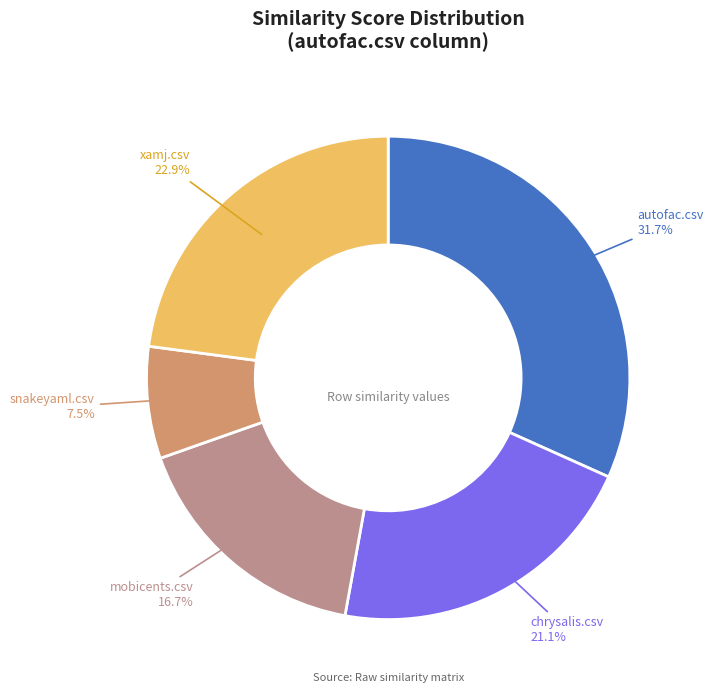

Combined, what portion of the pie is mobicents.csv and snakeyaml.csv?

24.2%